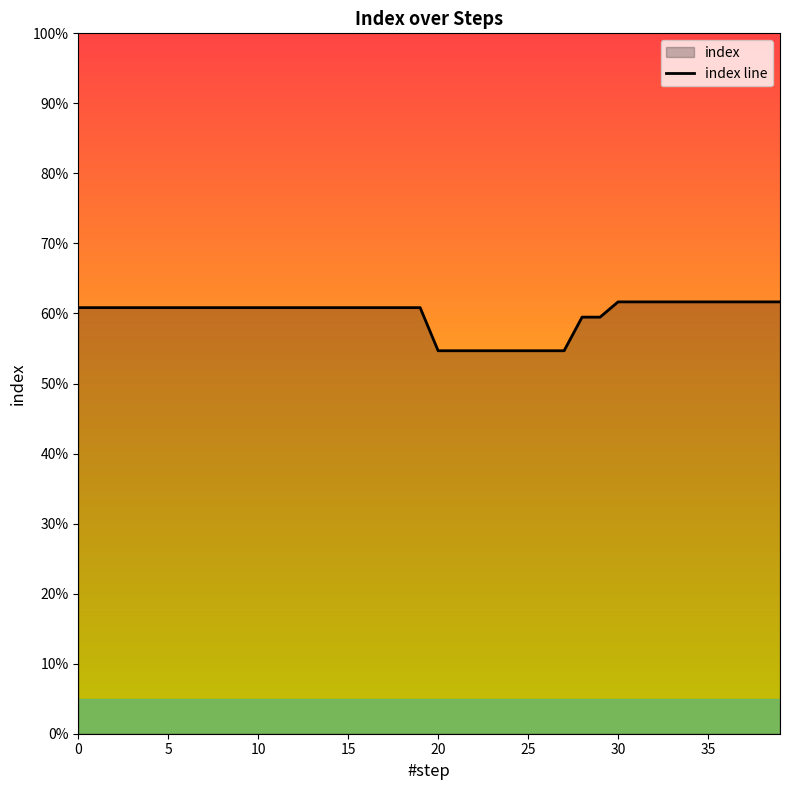

What is the value of the 14th point from the left?

0.6